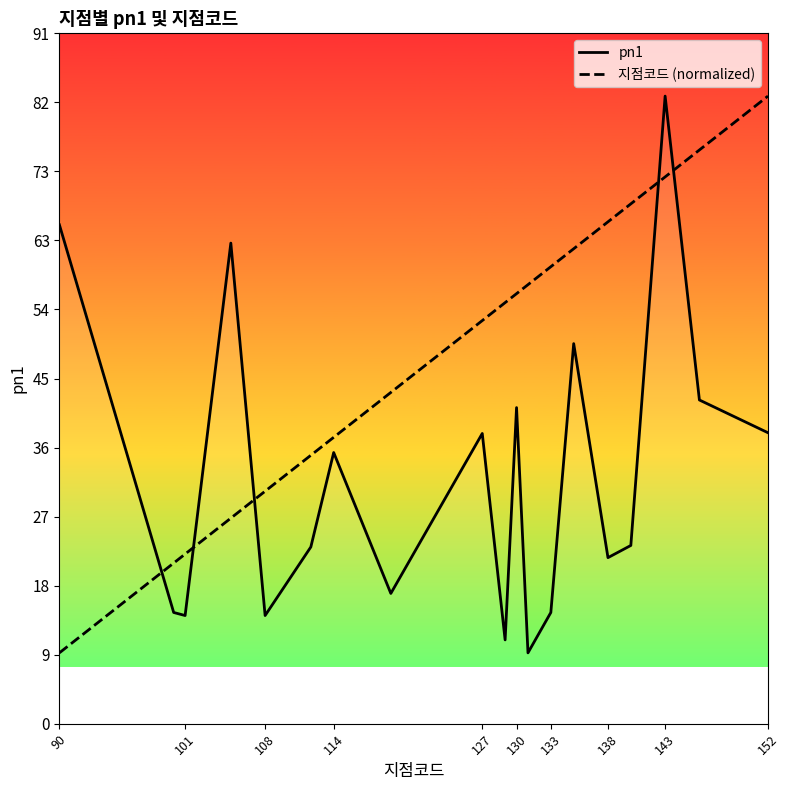

List the series in order of their overall mean, lowest first.

pn1, 지점코드 (normalized)